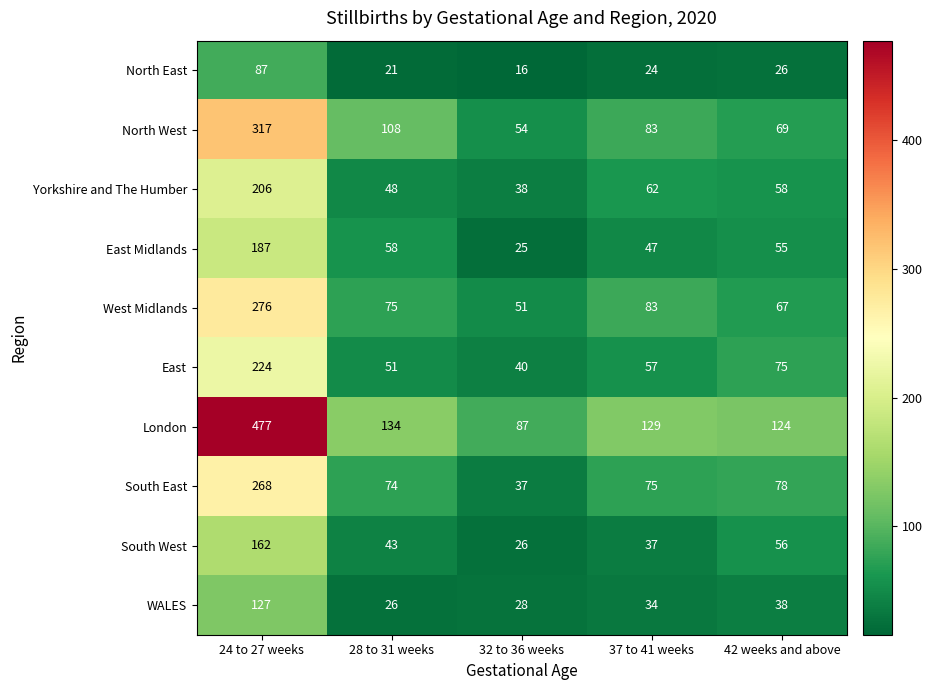

What is the total value across all series at 37 to 41 weeks?

631